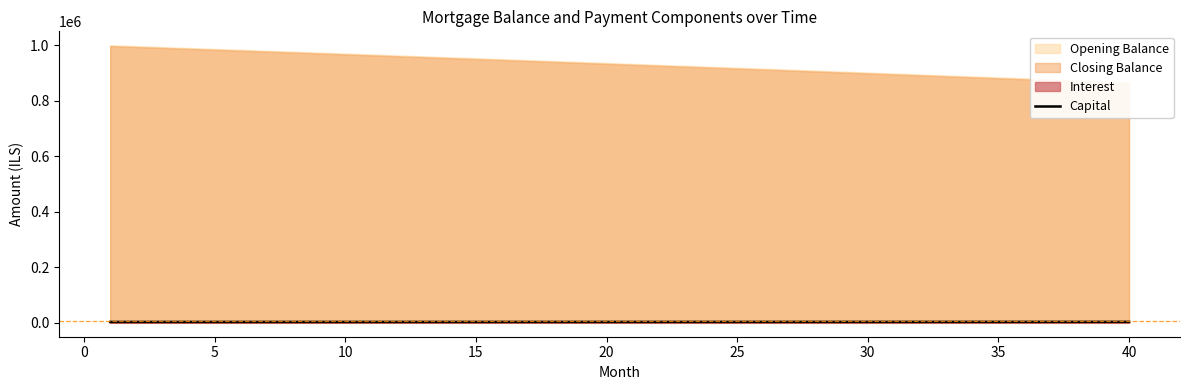

Does the chart have visible grid lines?

No